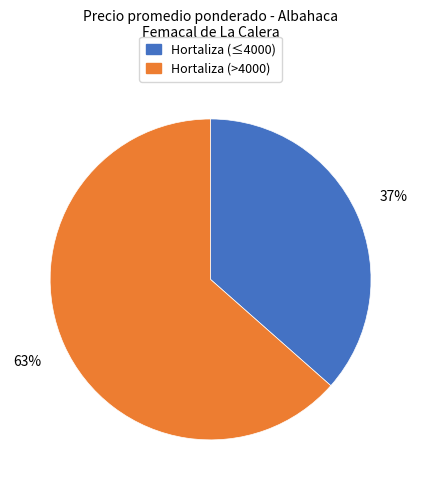

Does any single category account for the majority?

Yes